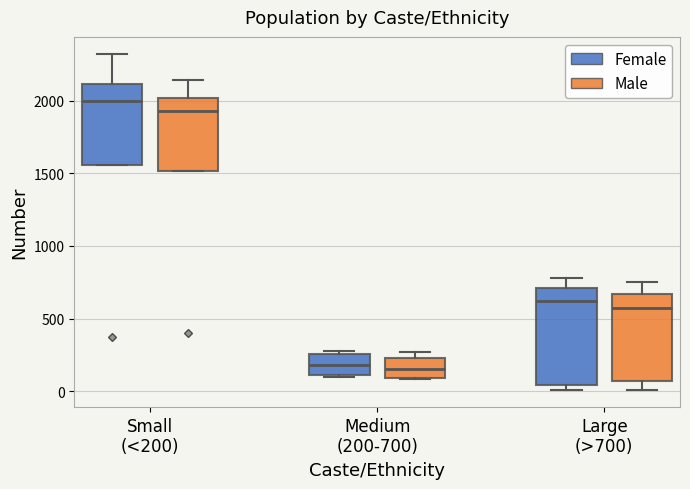

Comparing the boxes themselves (not the whiskers), which one is the tallest?

Large (>700) (Female)